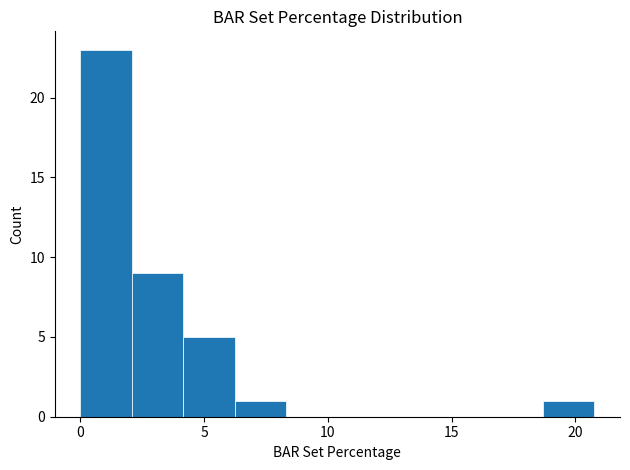

Which range on the x-axis has the tallest bar?

0.0 to 2.0